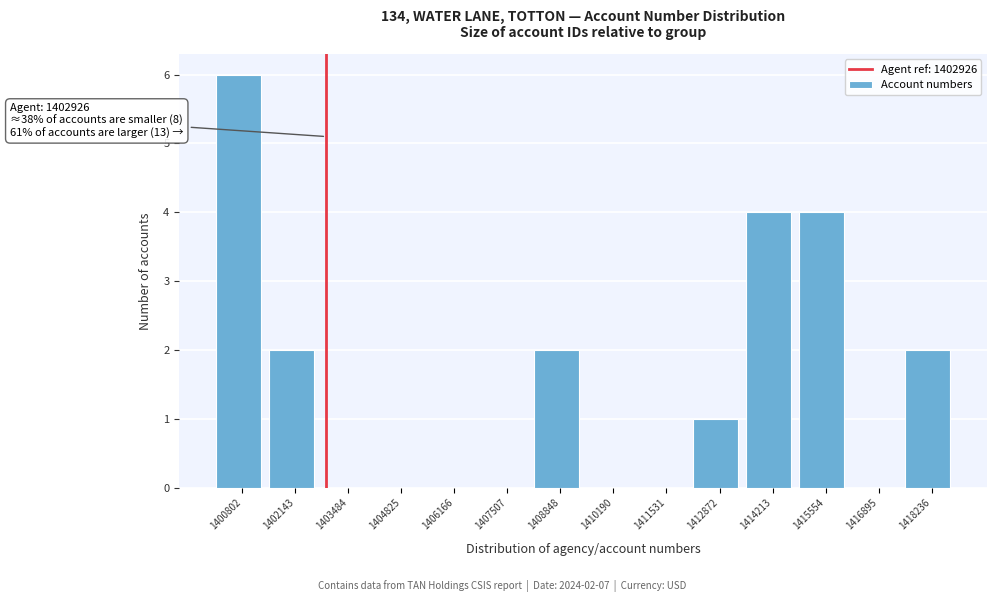

Which range on the x-axis has the tallest bar?

1400200 to 1401400